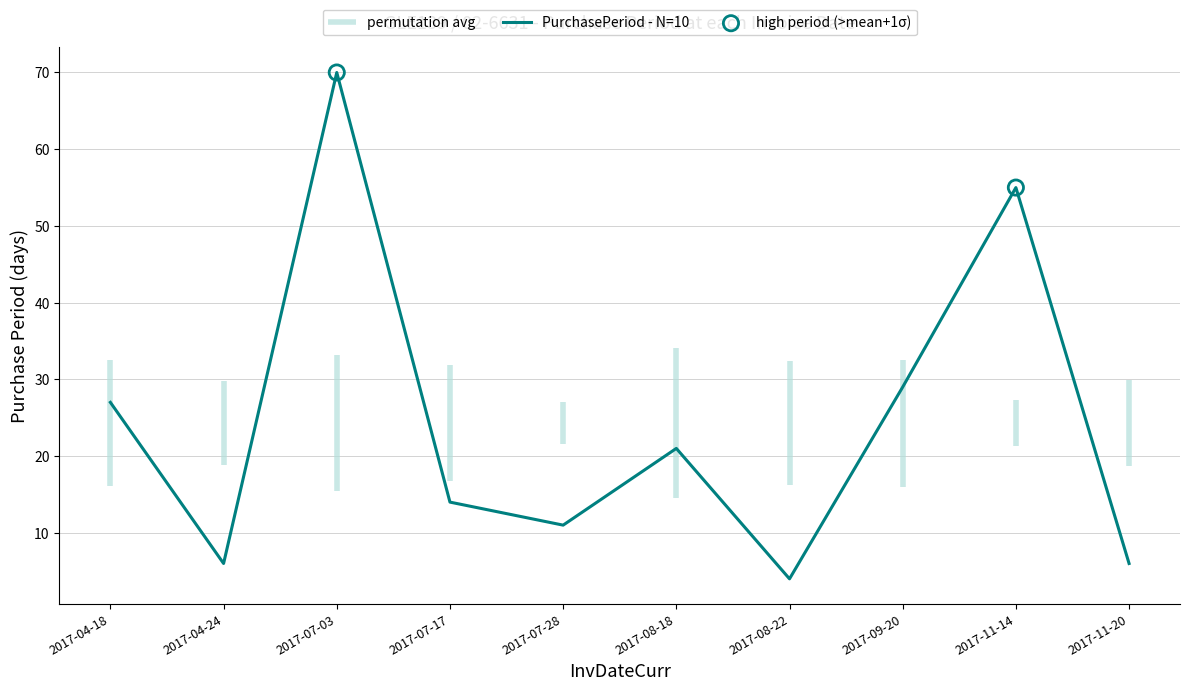

Approximately how many times larger is the value at 2017-07-03 compared to 2017-04-24?

11.7